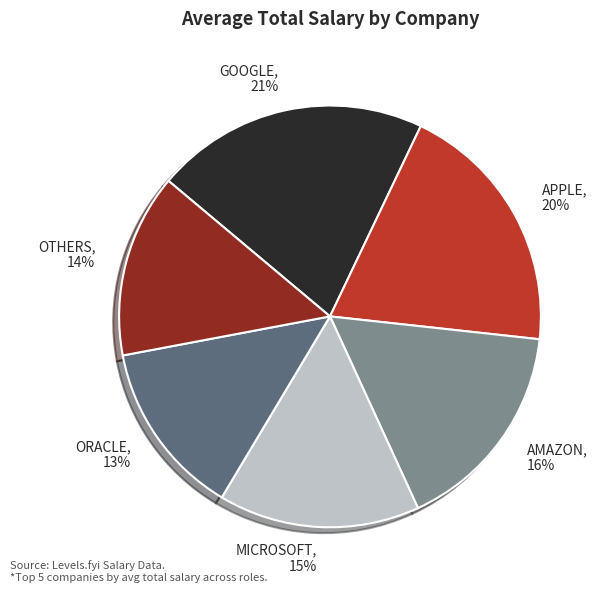

Is there any slice that represents more than half of the pie?

No